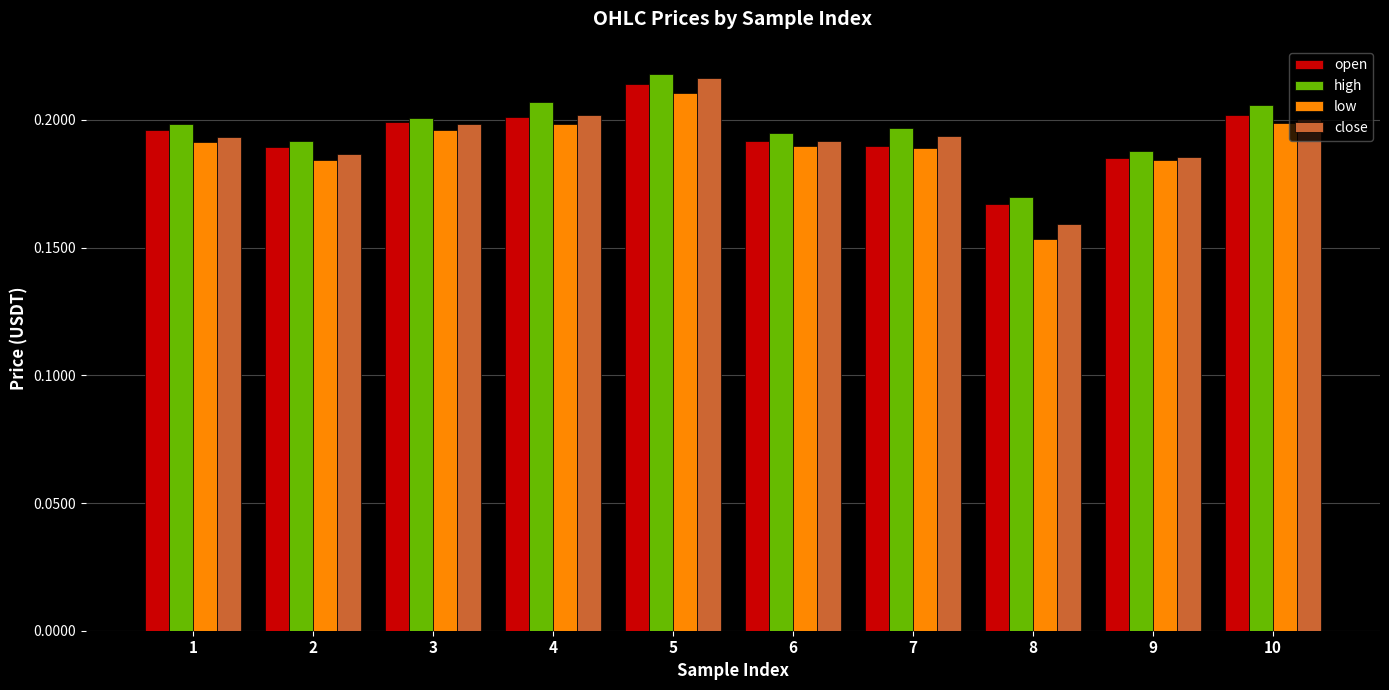

Between 3 and 7, which series saw the biggest shift?

open